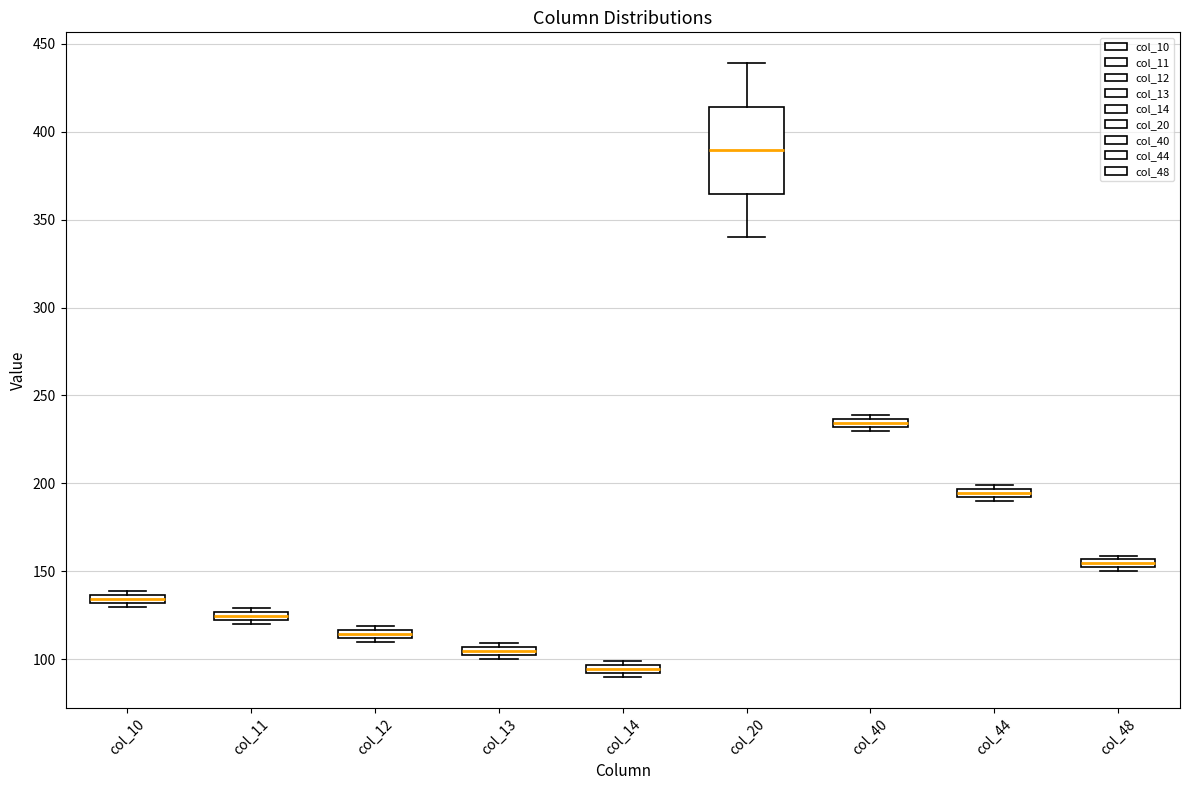

Where is the lower edge of the box for col_14 on the y-axis? The values are not printed on the chart, so give them approximately, as read against the axis.

90